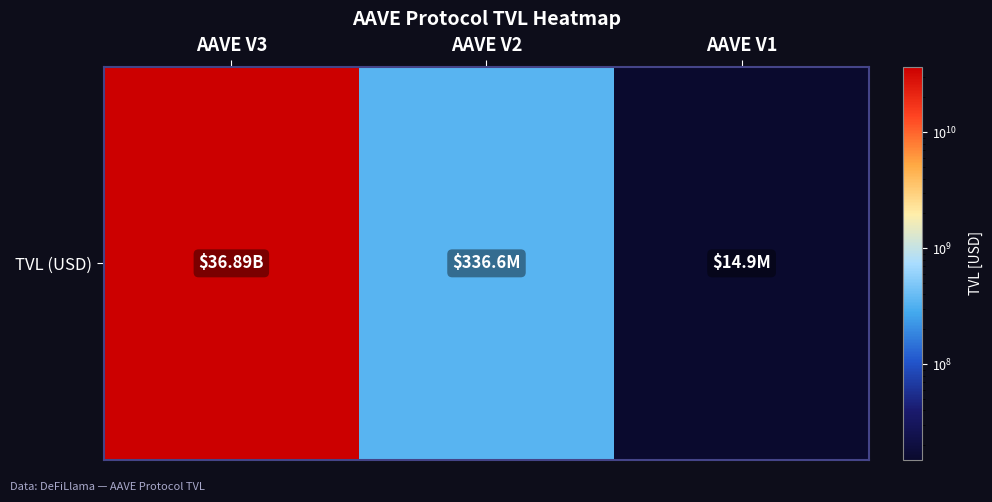

Reading right to left, extract all data points from this chart.

14940508.1	336595661.1	36891025000.7